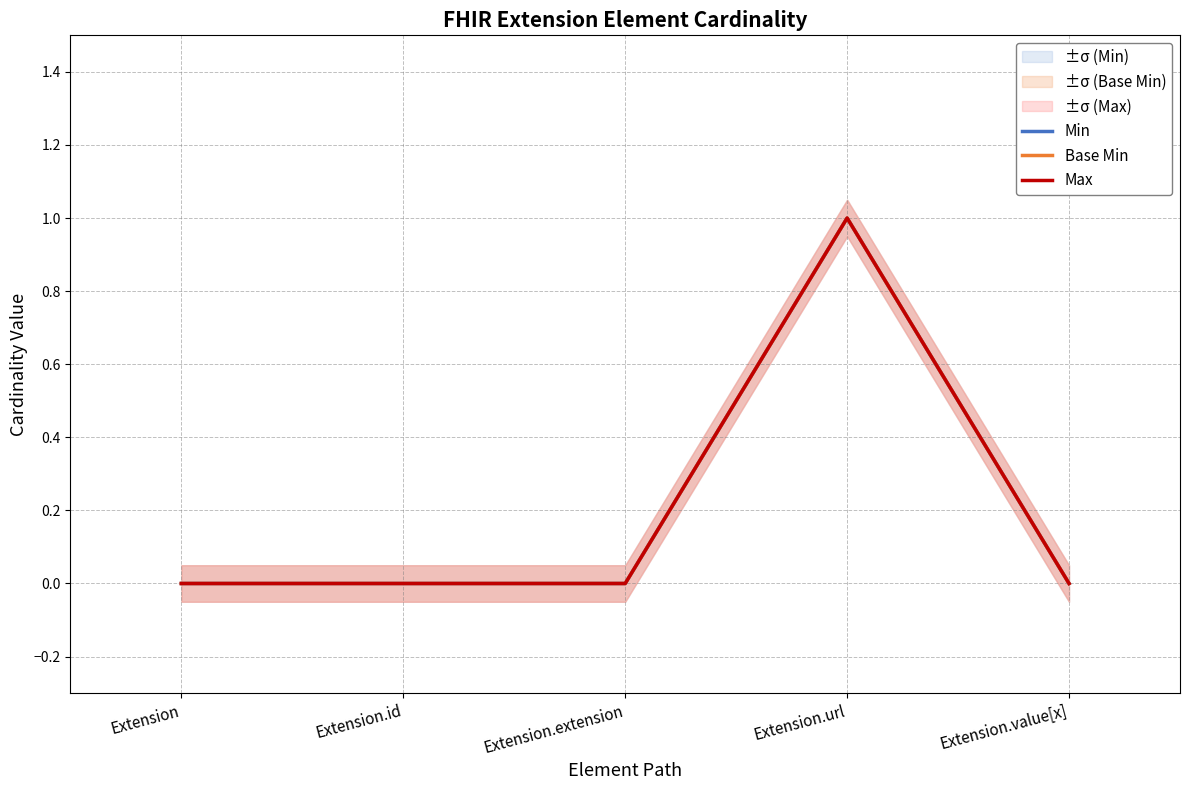

At which category does Min reach its first local peak?

Extension.url